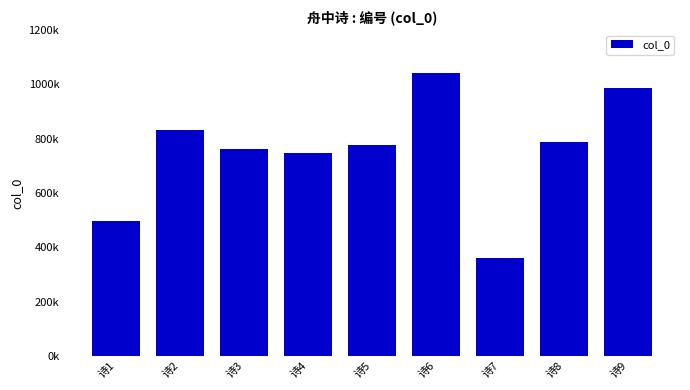

Are the bars horizontal?

No